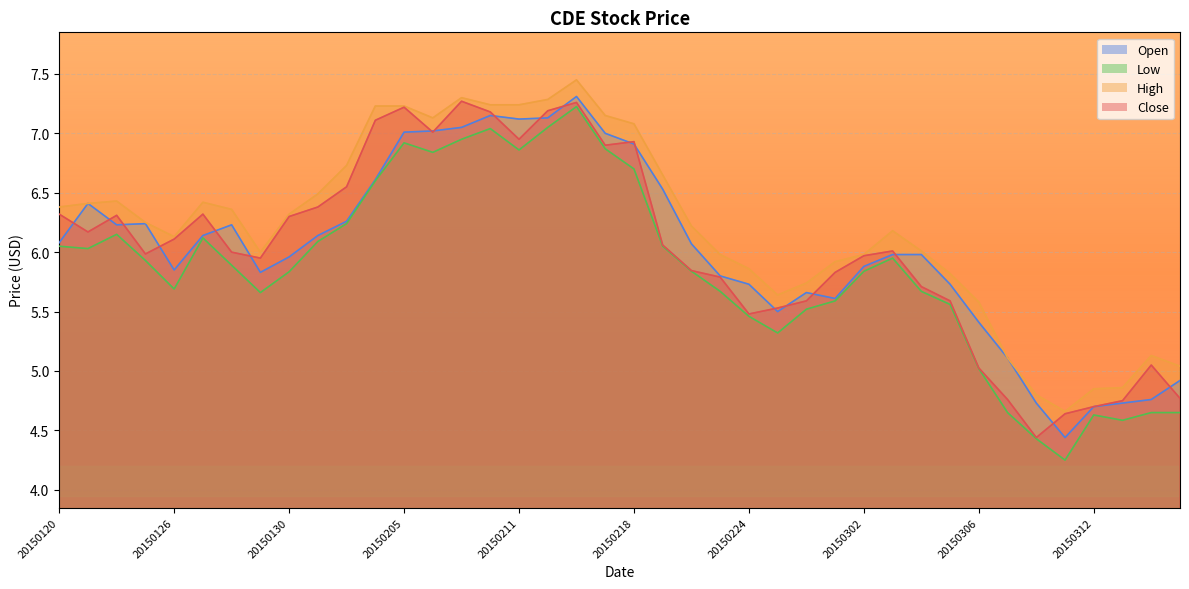

True or false: Open has a value of 10.9 at 20150212.

False